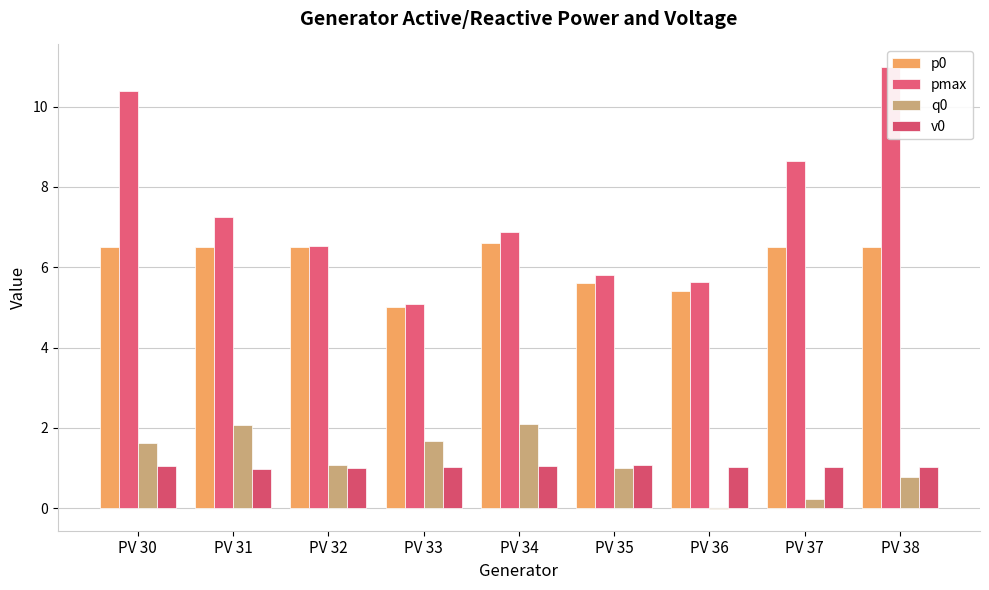

What is the difference between the maximum and minimum values in the v0 series?

0.1